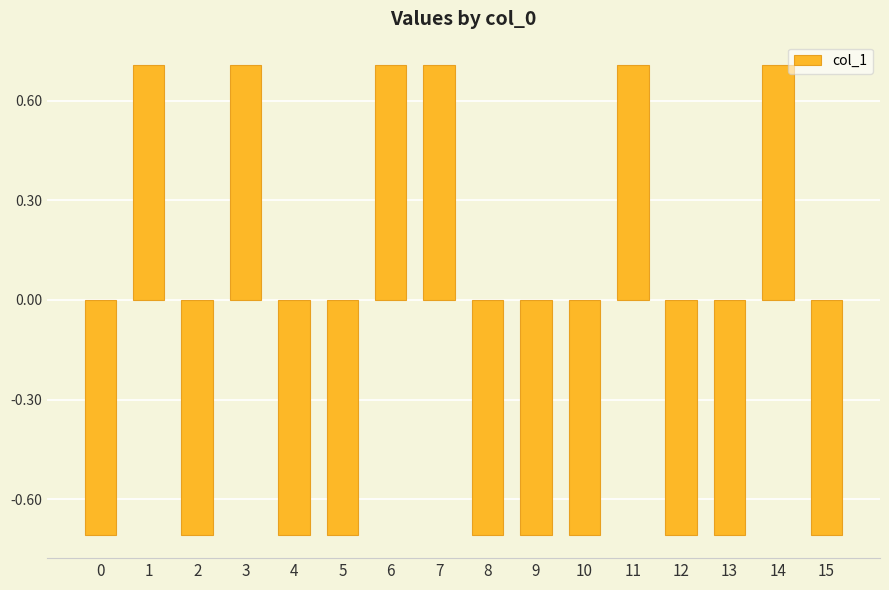

At which label does the data first exceed 0?

1